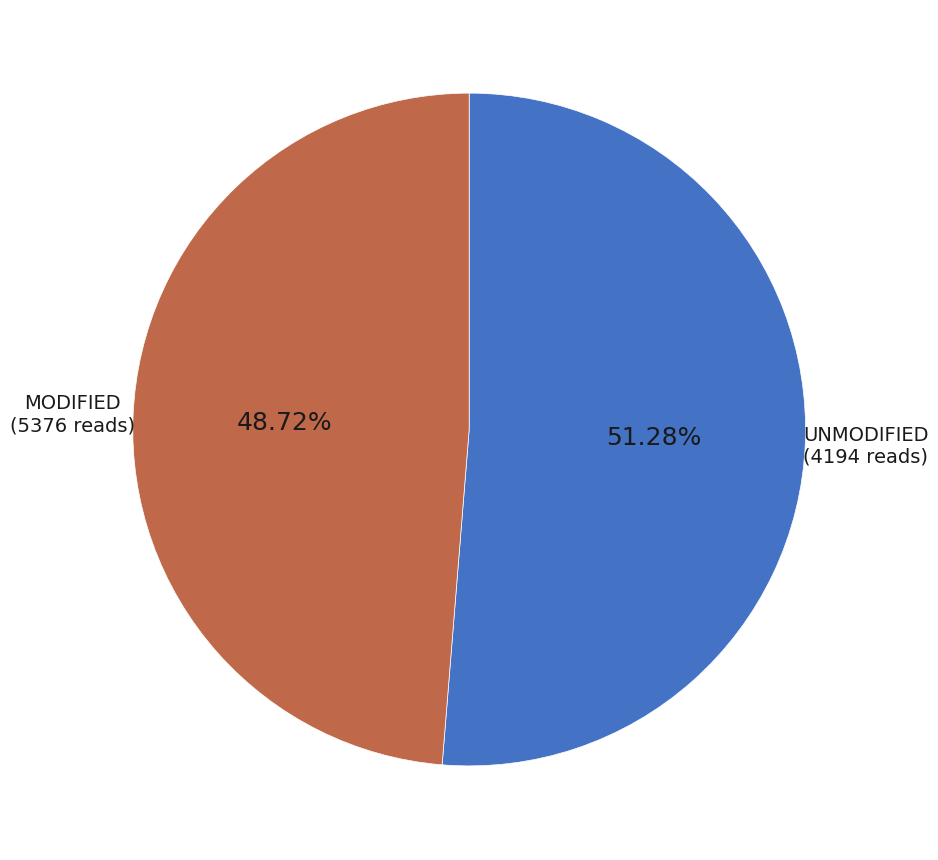

Does any single category account for the majority?

Yes